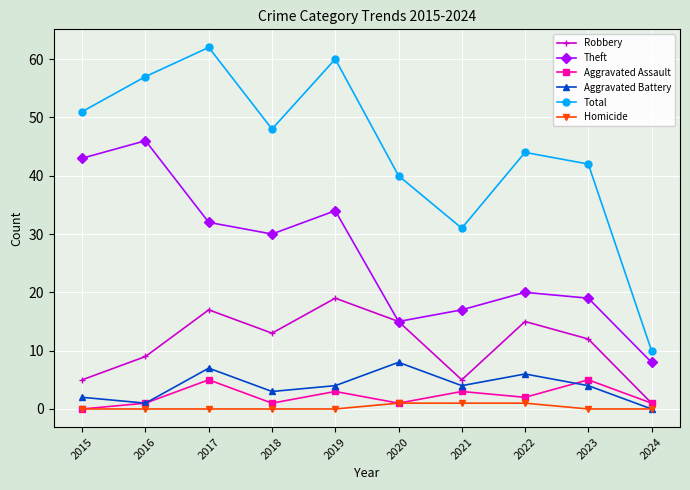

What is the sum of the Total values at 2022 and 2017?

106